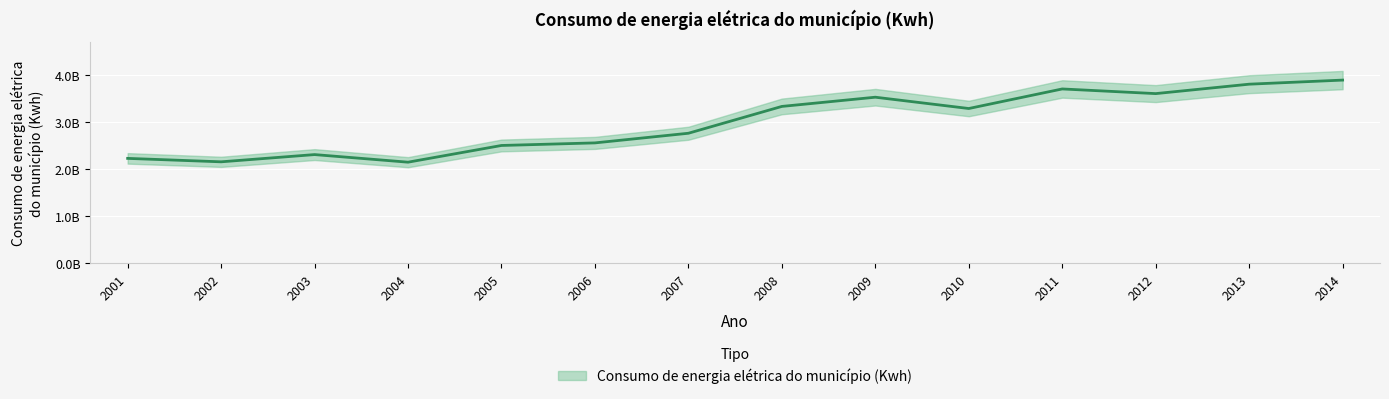

What is the average value?

2987700592